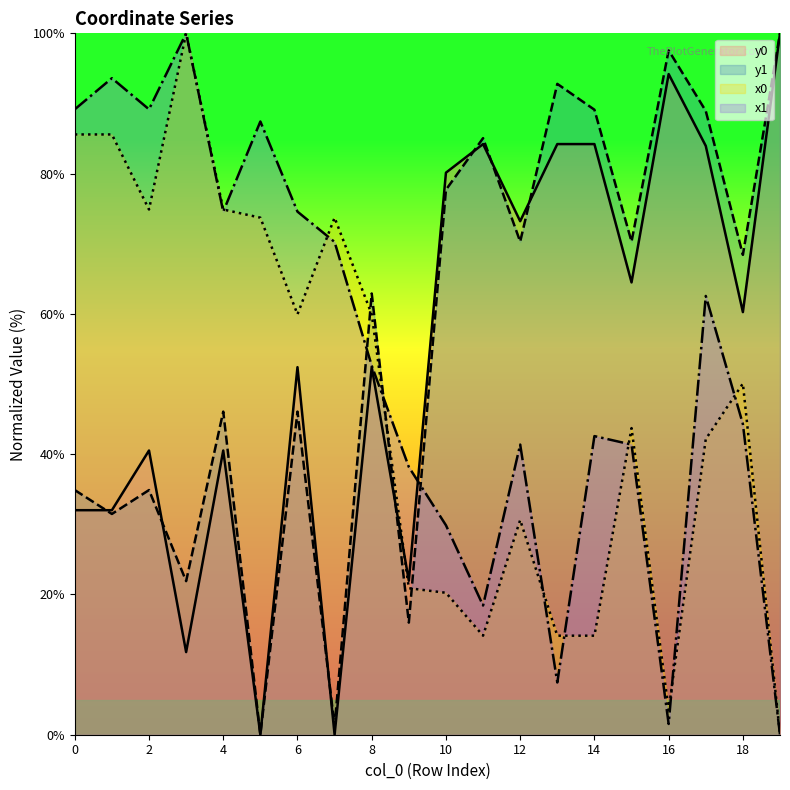

How many times do x0 and y0 cross each other?

1